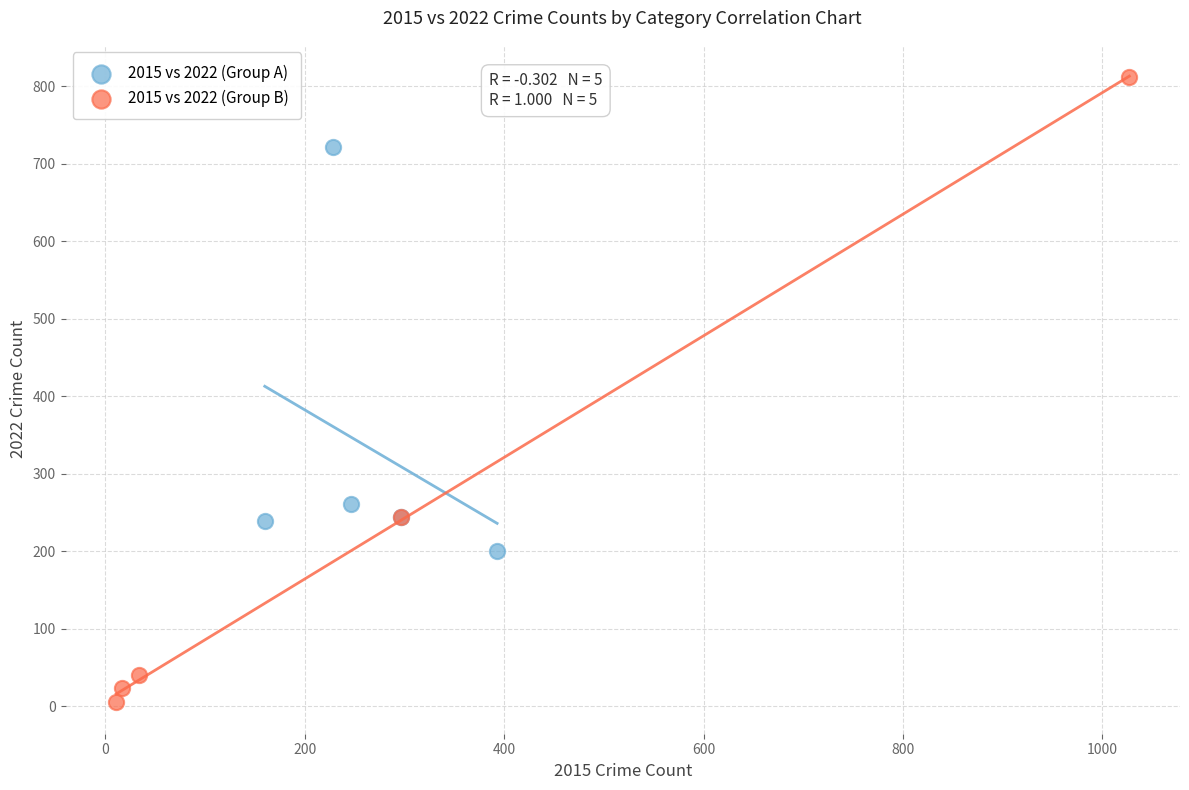

Which series contains the lowest Y value?

2015 vs 2022 (Group B)